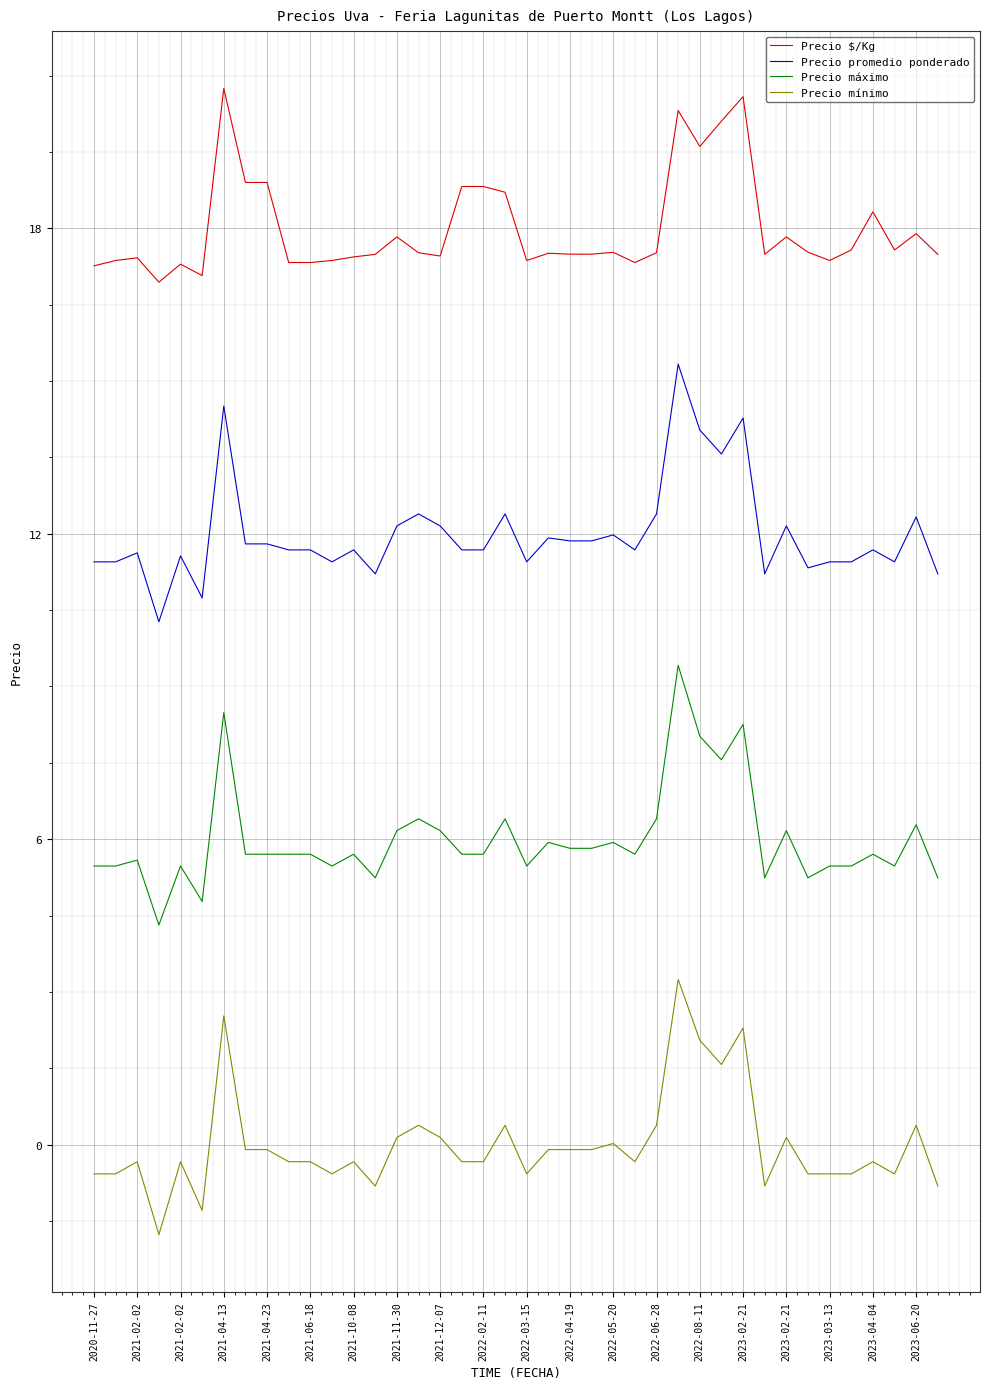

What is the difference between the maximum and minimum values in the Precio promedio ponderado series?

5.1